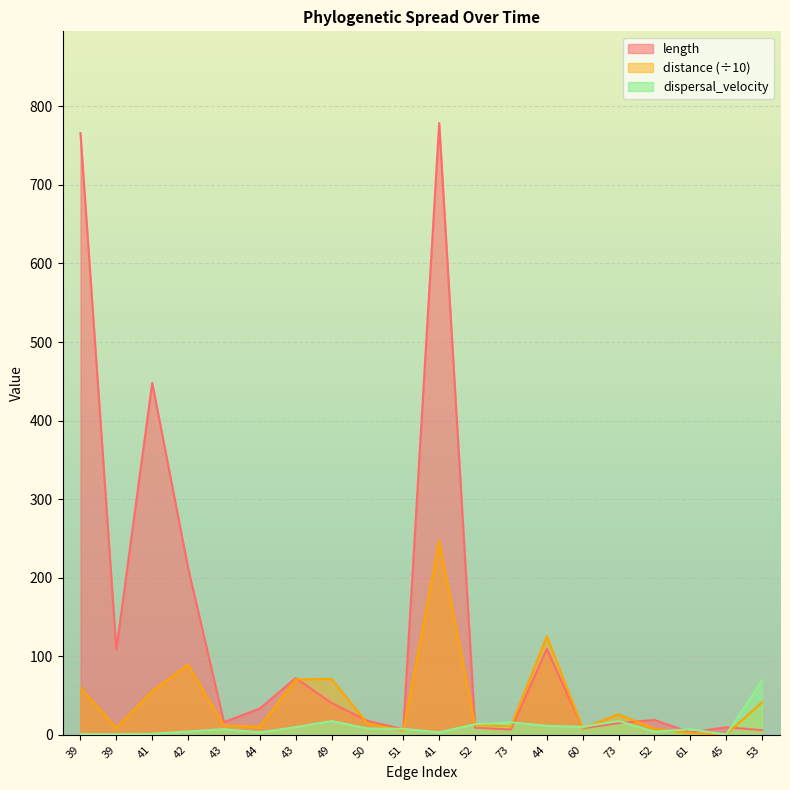

What is the label of the 11th point from the left?

41